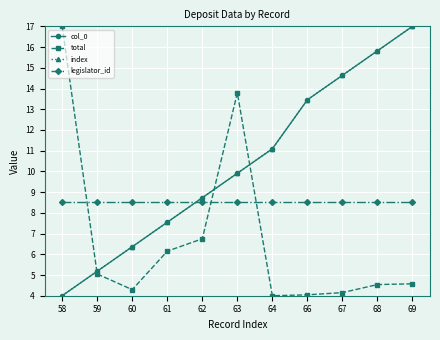

Between 63 and 58, which is larger?

63